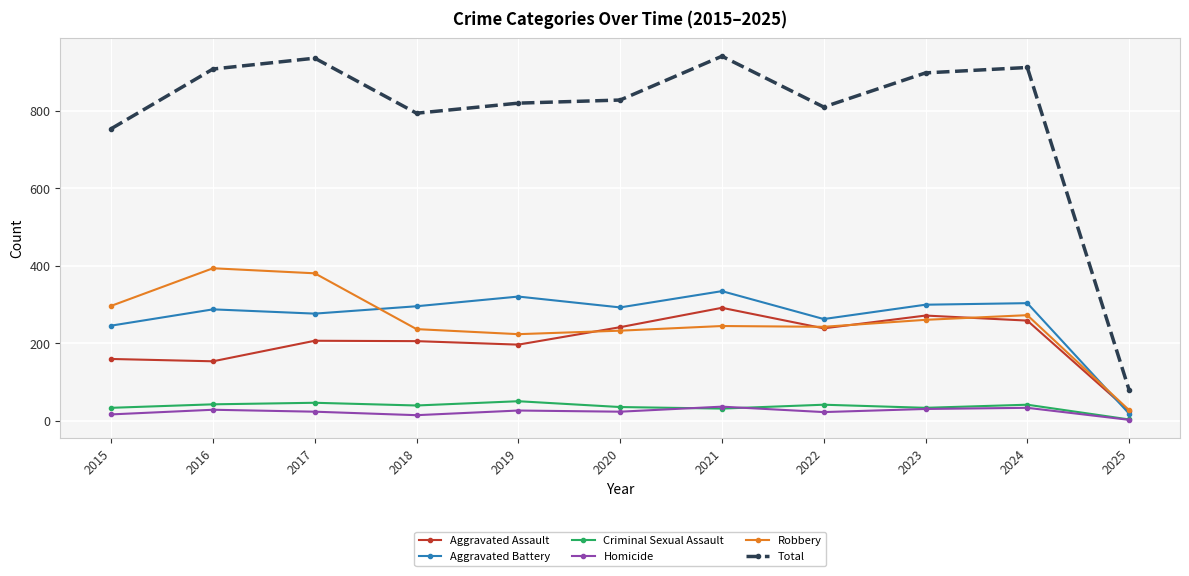

Which series changed the most between 2015 and 2024?

Total